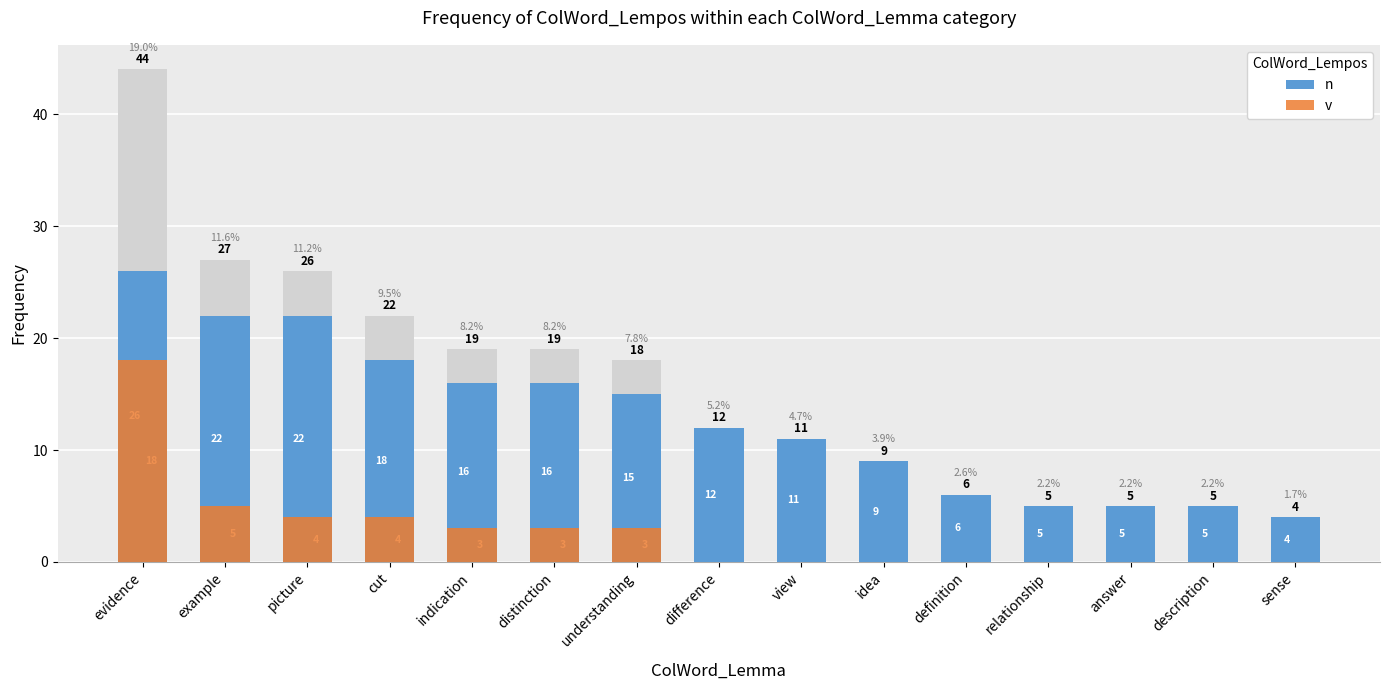

Rank the series by their average value, from highest to lowest.

n, v